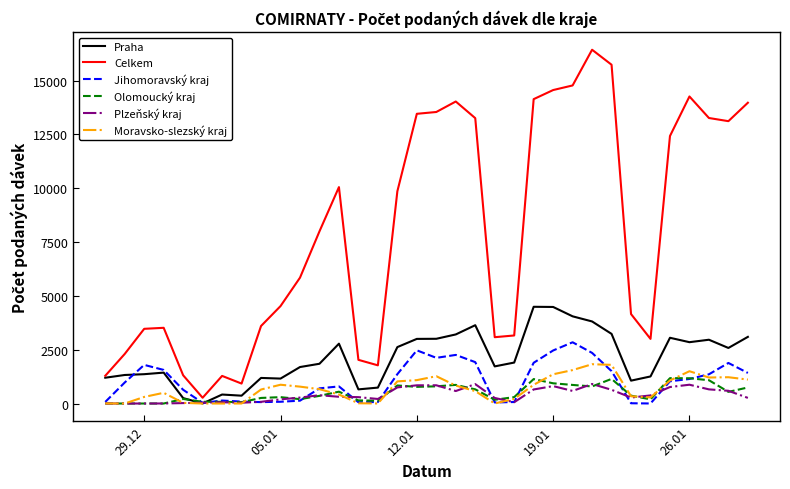

Which series has the largest total across all categories?

Celkem